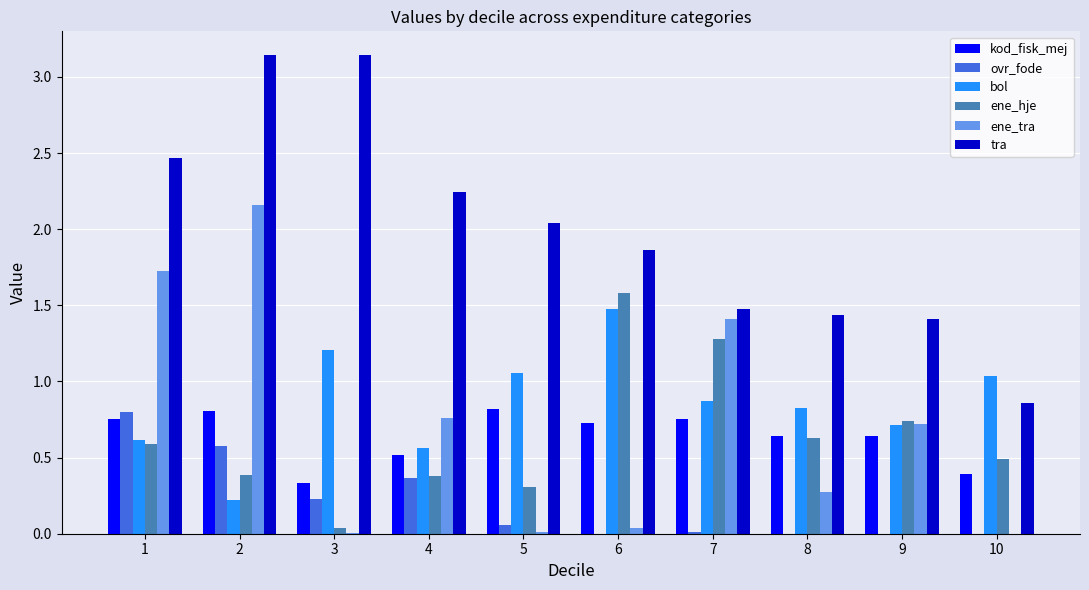

What is the highest value of the bol series?

1.5